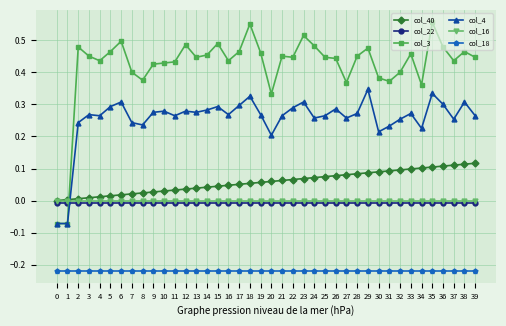

What are all the series names shown in the legend?

col_40, col_22, col_3, col_4, col_16, col_18